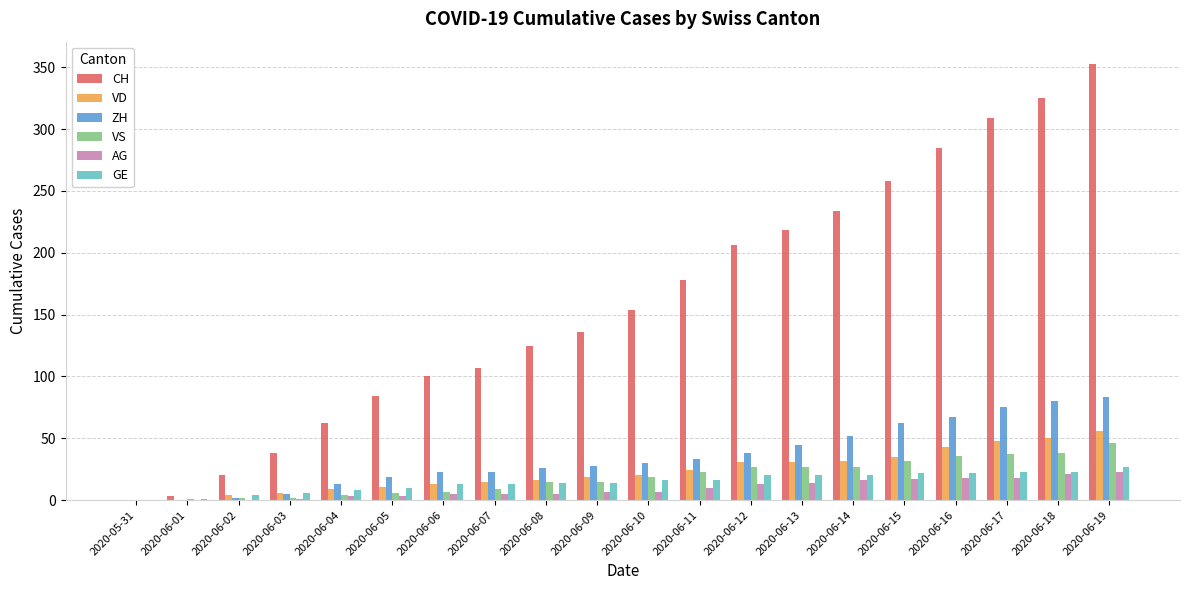

What are all the series names shown in the legend?

CH, VD, ZH, VS, AG, GE